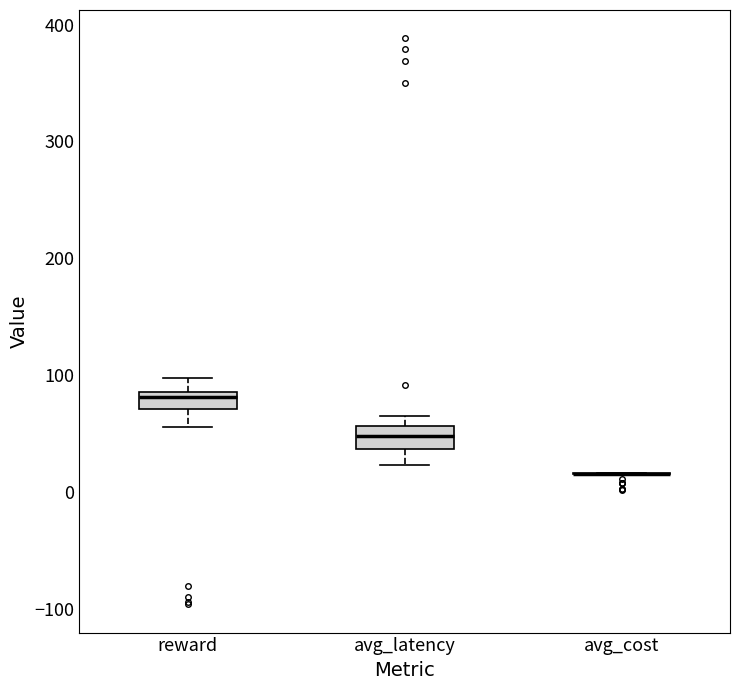

Reading left to right, read every box against the y-axis: the position of its median line, the range the box covers, and the ends of its whiskers. The values are not printed on the chart, so give them approximately, as read against the axis.

reward: median 80, box 70 to 90, whiskers 60 to 100
avg_latency: median 50, box 40 to 60, whiskers 20 to 70
avg_cost: box collapsed to a line at 20, whiskers 10 to 20